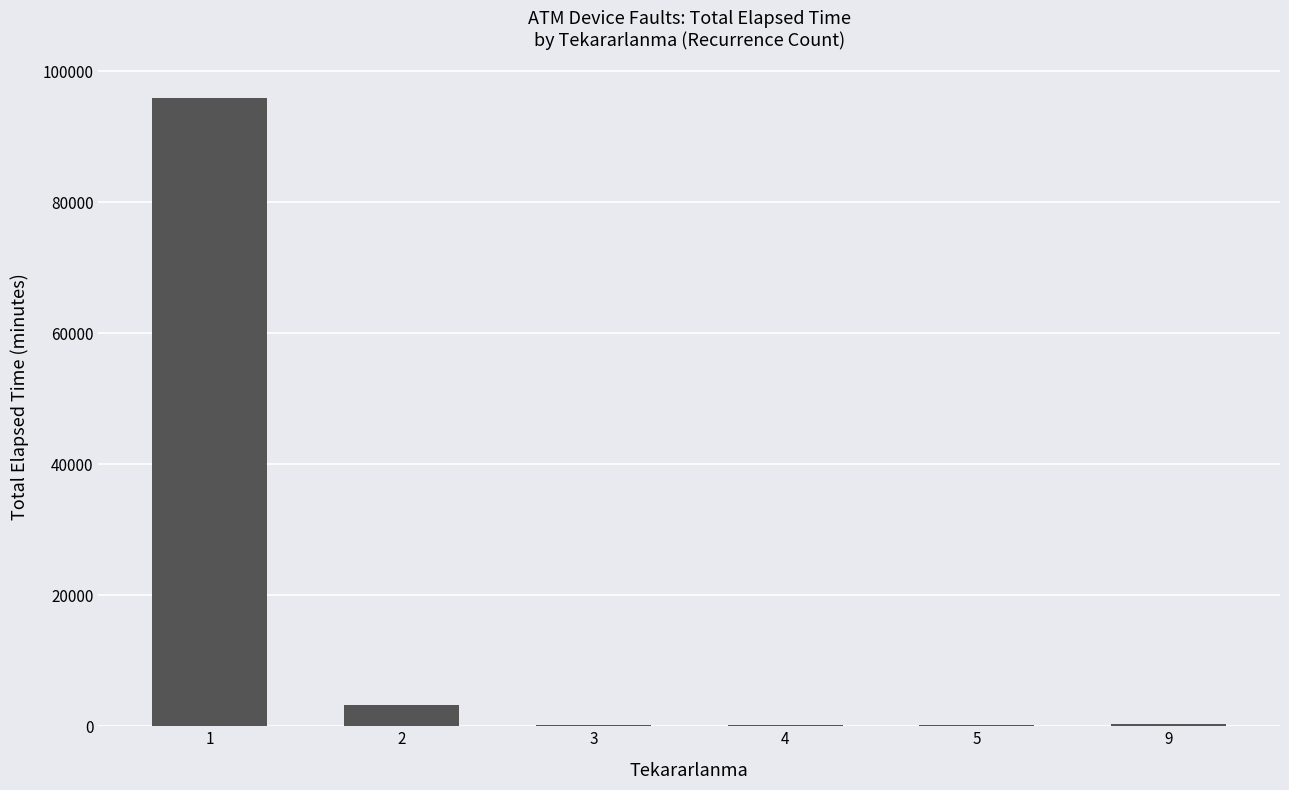

Is it true that the value at 2 is 3295?

True